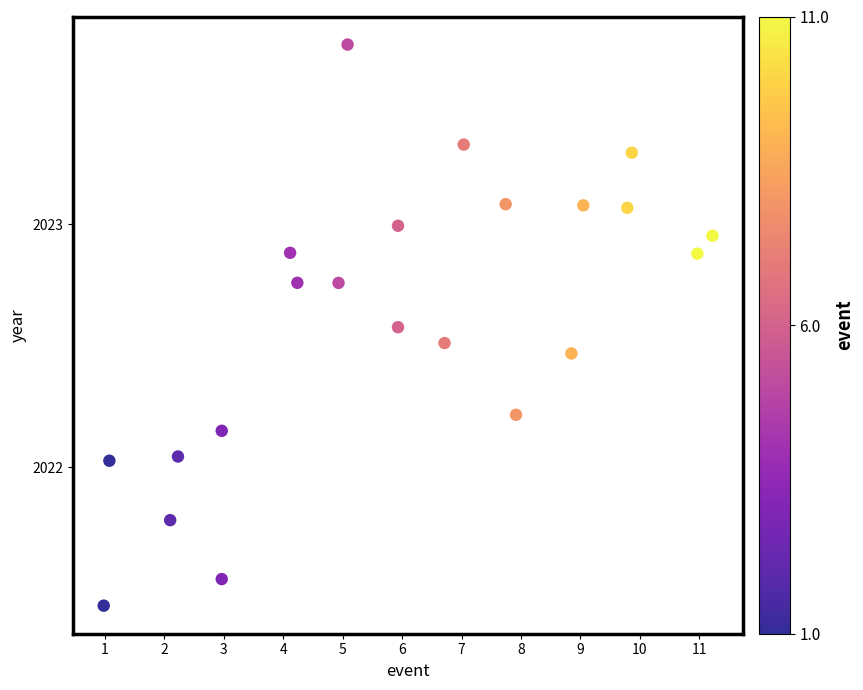

What is the range of Y values (max minus min)?

2.3